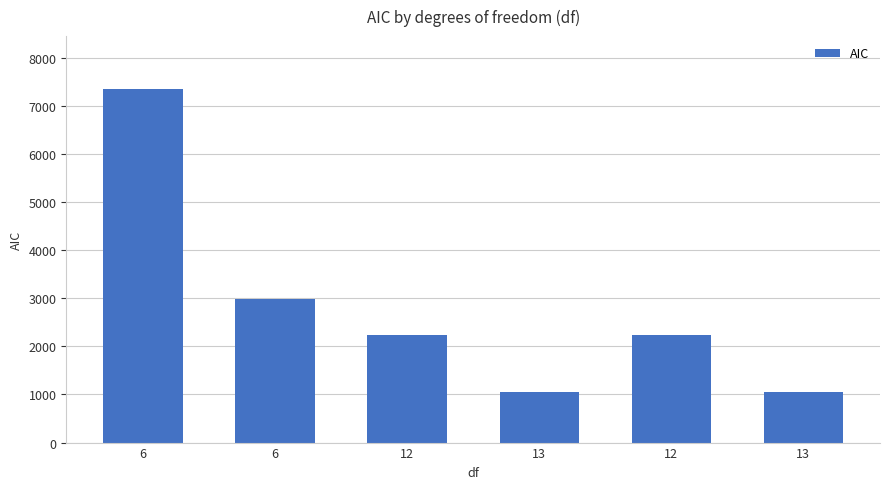

What is the greatest value displayed?

7348.2